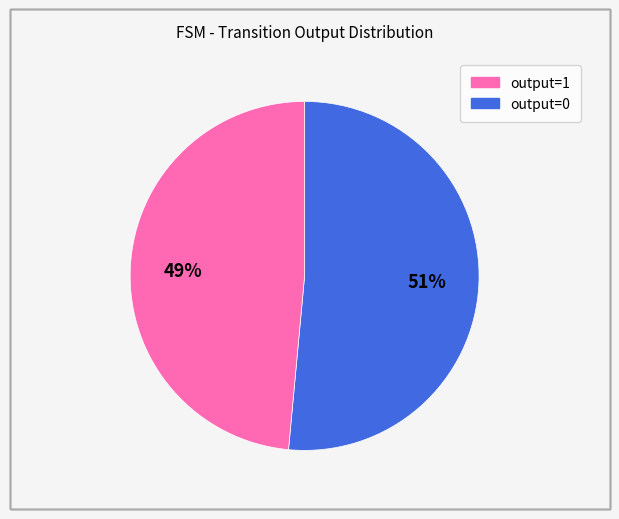

Do output=0 and output=1 together represent more than half of the pie?

Yes